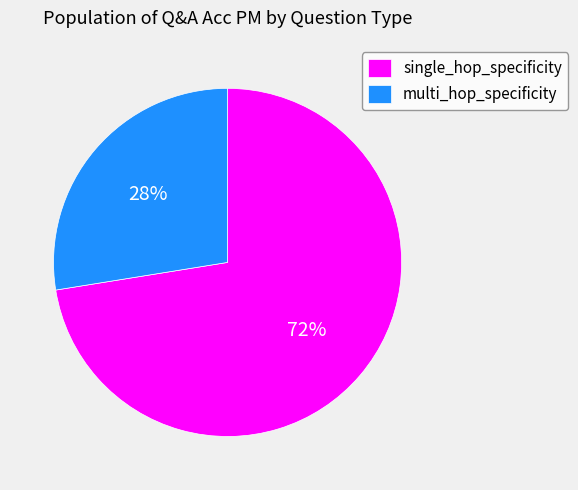

Is the sum of multi_hop_specificity and single_hop_specificity greater than half?

Yes